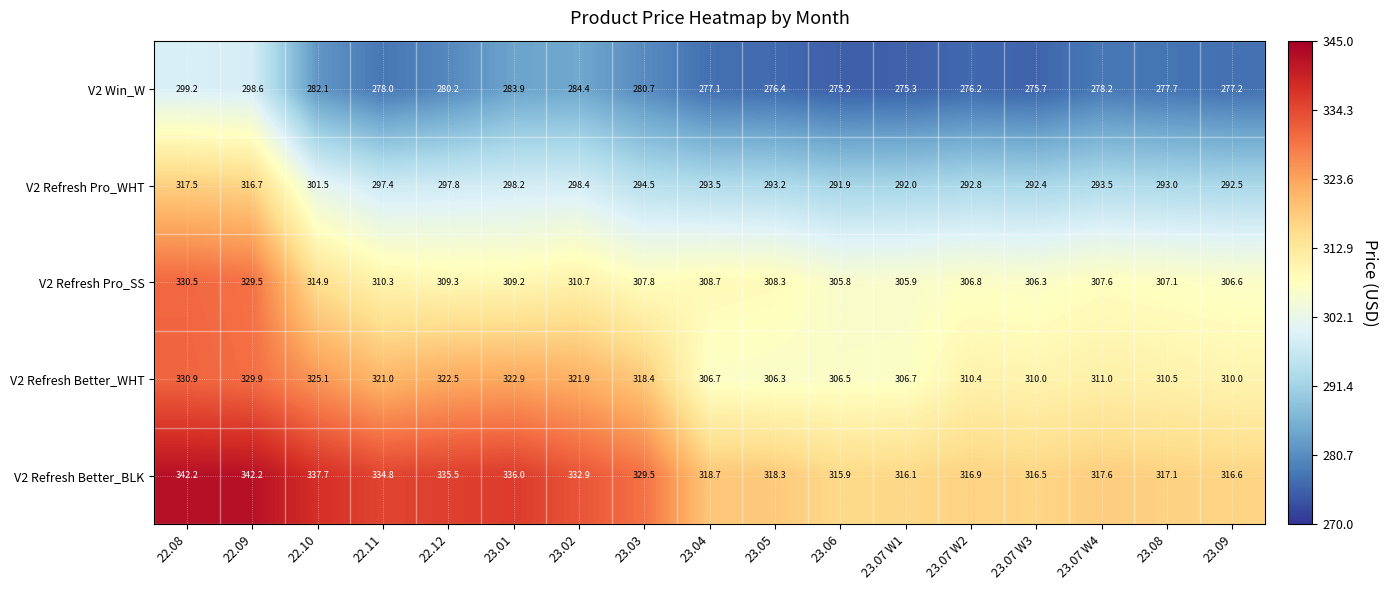

Is it true that V2 Refresh Better_BLK equals 315.9 at 23.06?

True